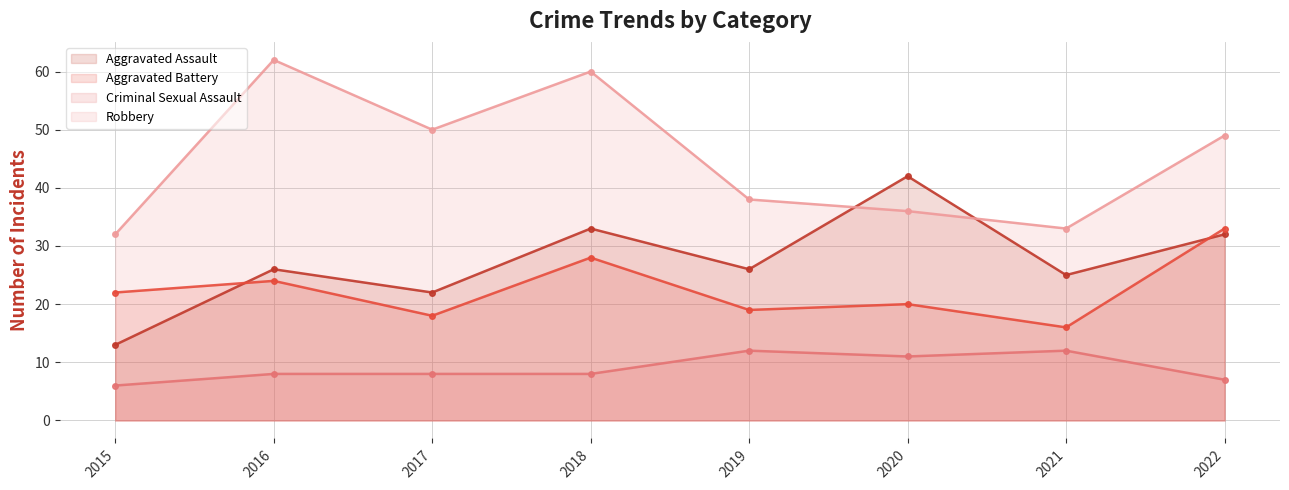

At which label does Criminal Sexual Assault first exceed 8?

2019